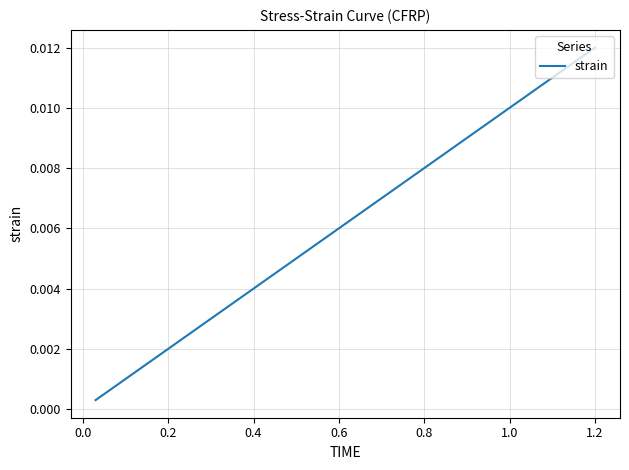

At which category does the chart reach its peak across all series?

1.2